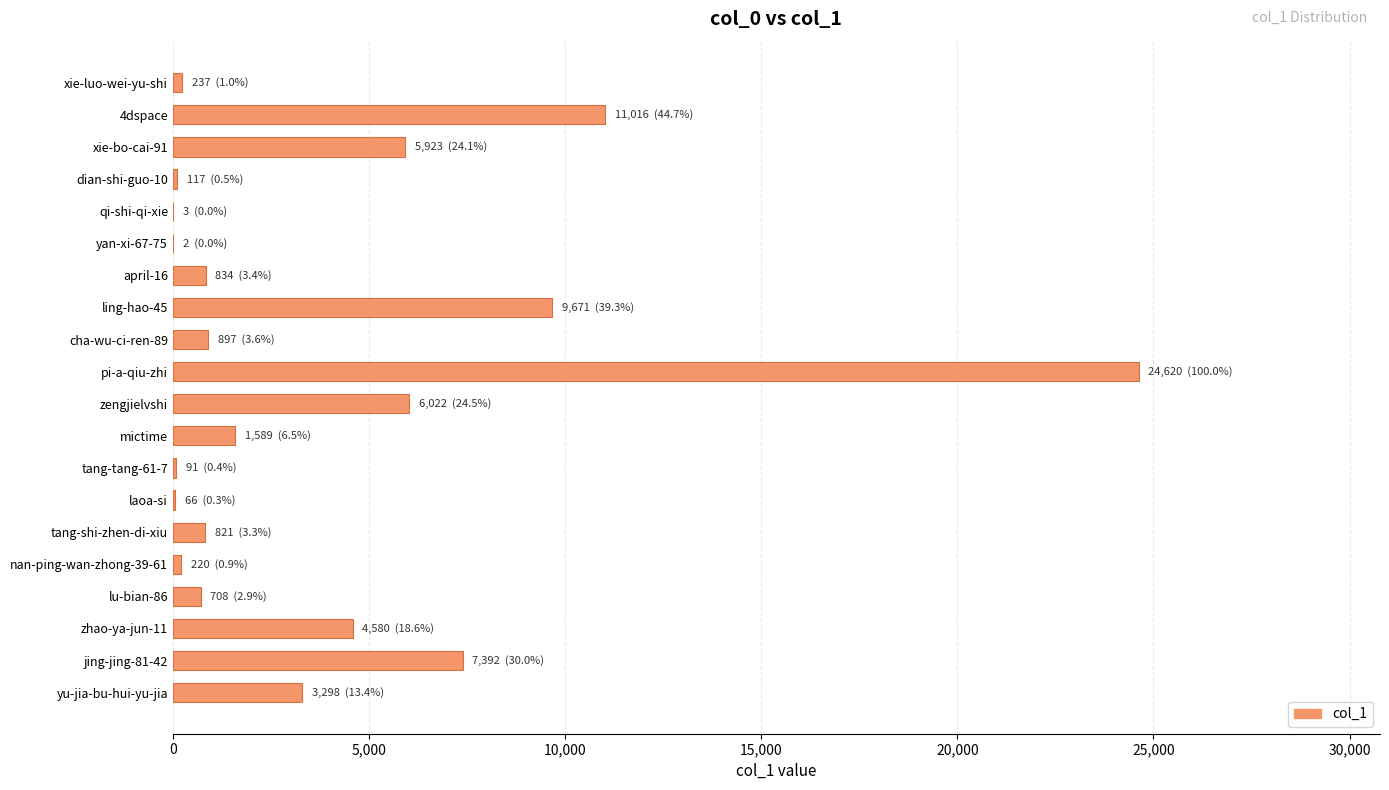

What is the change in value from xie-bo-cai-91 to zhao-ya-jun-11?

-1343